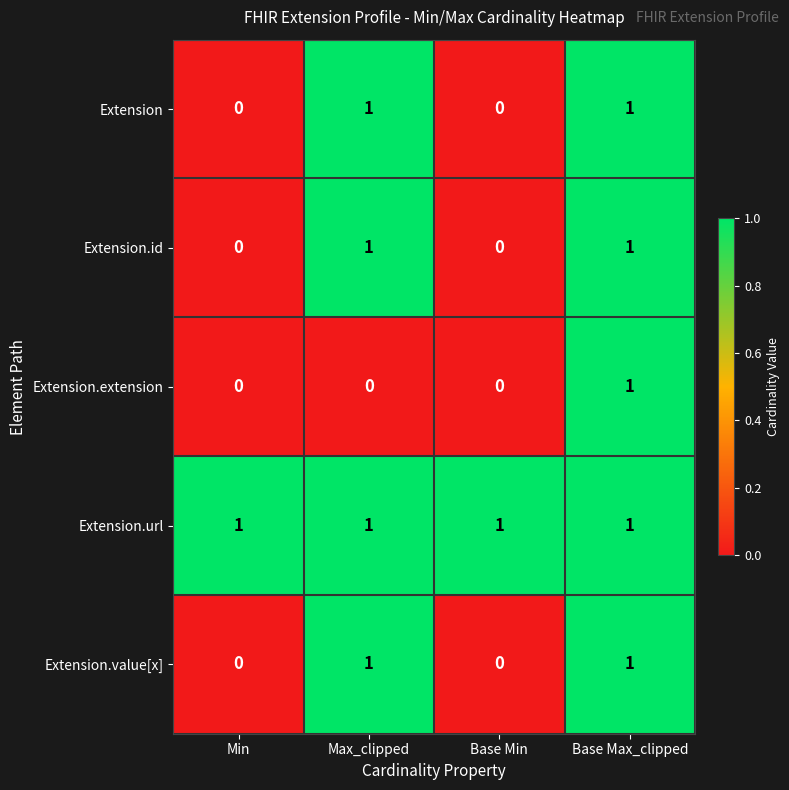

How many Extension.extension values are between 0 and 1?

4